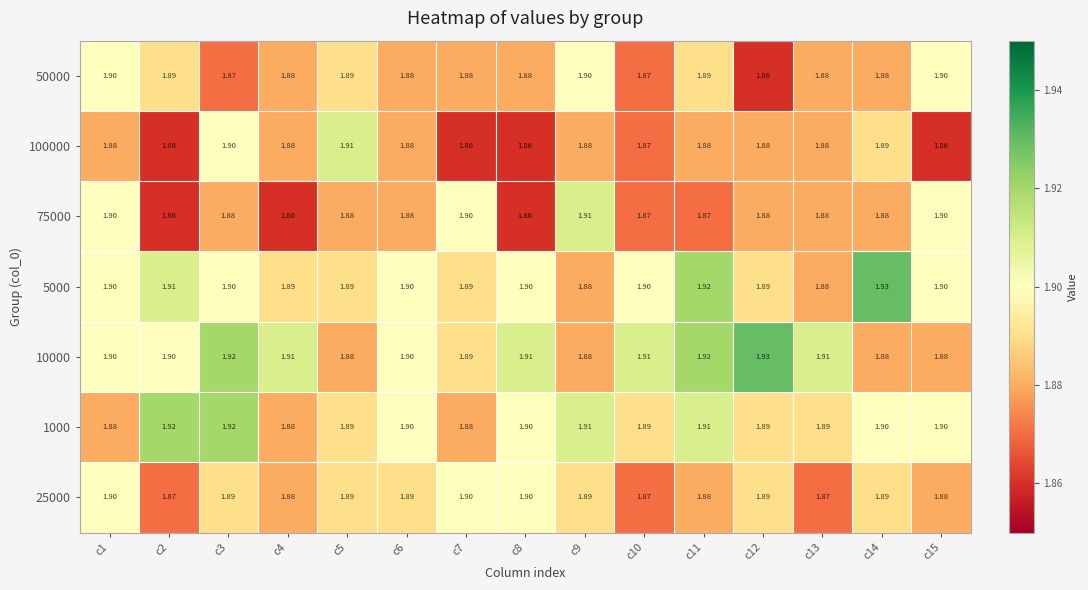

Reading left to right, list all the values displayed in this chart.

50000: c1=1.9	c2=1.9	c3=1.9	c4=1.9	c5=1.9	c6=1.9	c7=1.9	c8=1.9	c9=1.9	c10=1.9	c11=1.9	c12=1.9	c13=1.9	c14=1.9	c15=1.9
100000: c1=1.9	c2=1.9	c3=1.9	c4=1.9	c5=1.9	c6=1.9	c7=1.9	c8=1.9	c9=1.9	c10=1.9	c11=1.9	c12=1.9	c13=1.9	c14=1.9	c15=1.9
75000: c1=1.9	c2=1.9	c3=1.9	c4=1.9	c5=1.9	c6=1.9	c7=1.9	c8=1.9	c9=1.9	c10=1.9	c11=1.9	c12=1.9	c13=1.9	c14=1.9	c15=1.9
5000: c1=1.9	c2=1.9	c3=1.9	c4=1.9	c5=1.9	c6=1.9	c7=1.9	c8=1.9	c9=1.9	c10=1.9	c11=1.9	c12=1.9	c13=1.9	c14=1.9	c15=1.9
10000: c1=1.9	c2=1.9	c3=1.9	c4=1.9	c5=1.9	c6=1.9	c7=1.9	c8=1.9	c9=1.9	c10=1.9	c11=1.9	c12=1.9	c13=1.9	c14=1.9	c15=1.9
1000: c1=1.9	c2=1.9	c3=1.9	c4=1.9	c5=1.9	c6=1.9	c7=1.9	c8=1.9	c9=1.9	c10=1.9	c11=1.9	c12=1.9	c13=1.9	c14=1.9	c15=1.9
25000: c1=1.9	c2=1.9	c3=1.9	c4=1.9	c5=1.9	c6=1.9	c7=1.9	c8=1.9	c9=1.9	c10=1.9	c11=1.9	c12=1.9	c13=1.9	c14=1.9	c15=1.9